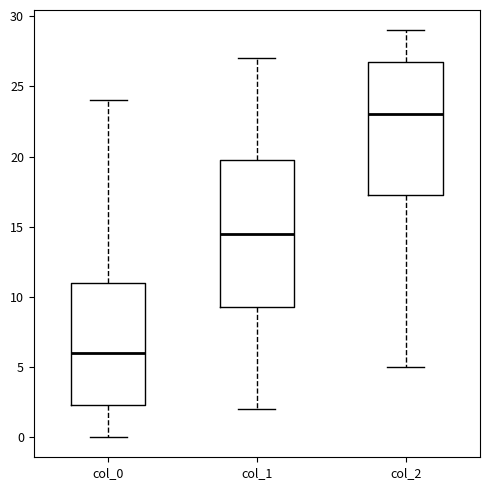

Reading left to right, transcribe this box plot: for each box, give where its median line is, the range the box spans, and where its two whiskers end, as read against the y-axis. The values are not printed on the chart, so give them approximately, as read against the axis.

col_0: median 6.0, box 2.5 to 11.0, whiskers 0.0 to 24.0
col_1: median 14.5, box 9.5 to 20.0, whiskers 2.0 to 27.0
col_2: median 23.0, box 17.5 to 27.0, whiskers 5.0 to 29.0